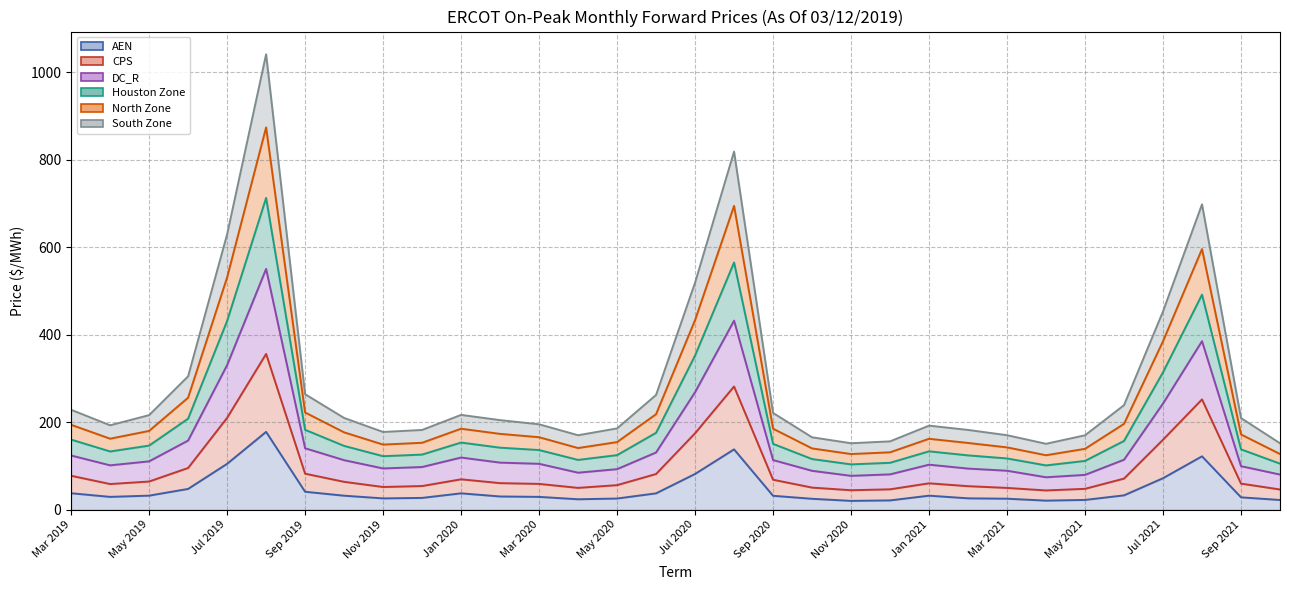

Does the chart display data point markers on the line(s)?

No